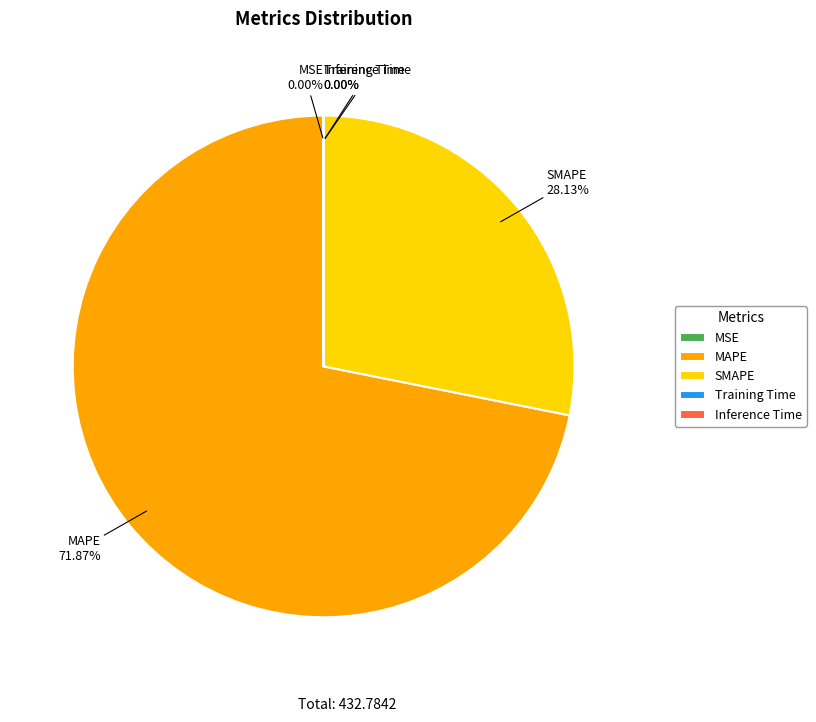

To the nearest percent, what portion does MAPE represent?

72%